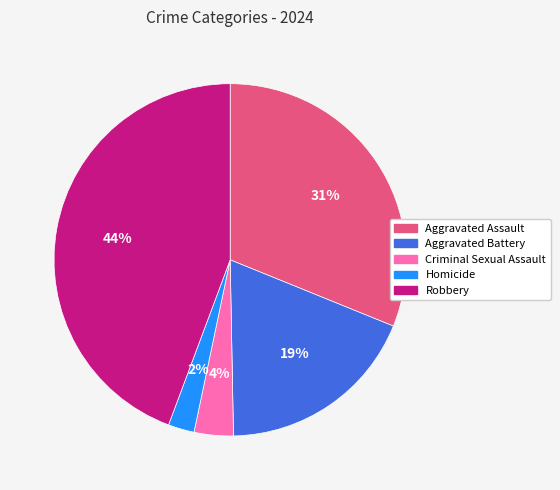

To the nearest percent, what percentage of the pie is Criminal Sexual Assault?

4%